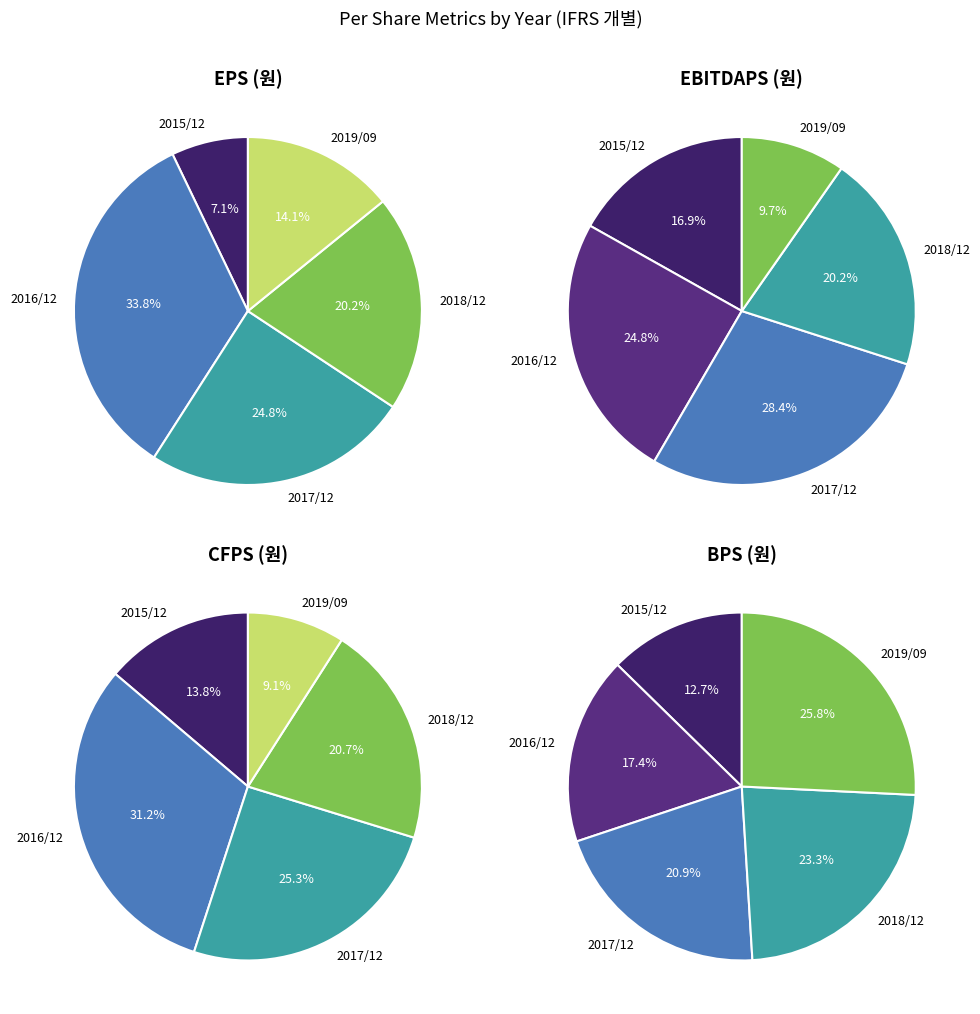

To the nearest percent, what is the difference between the 2016/12 and 2019/09 slice percentages?

20%